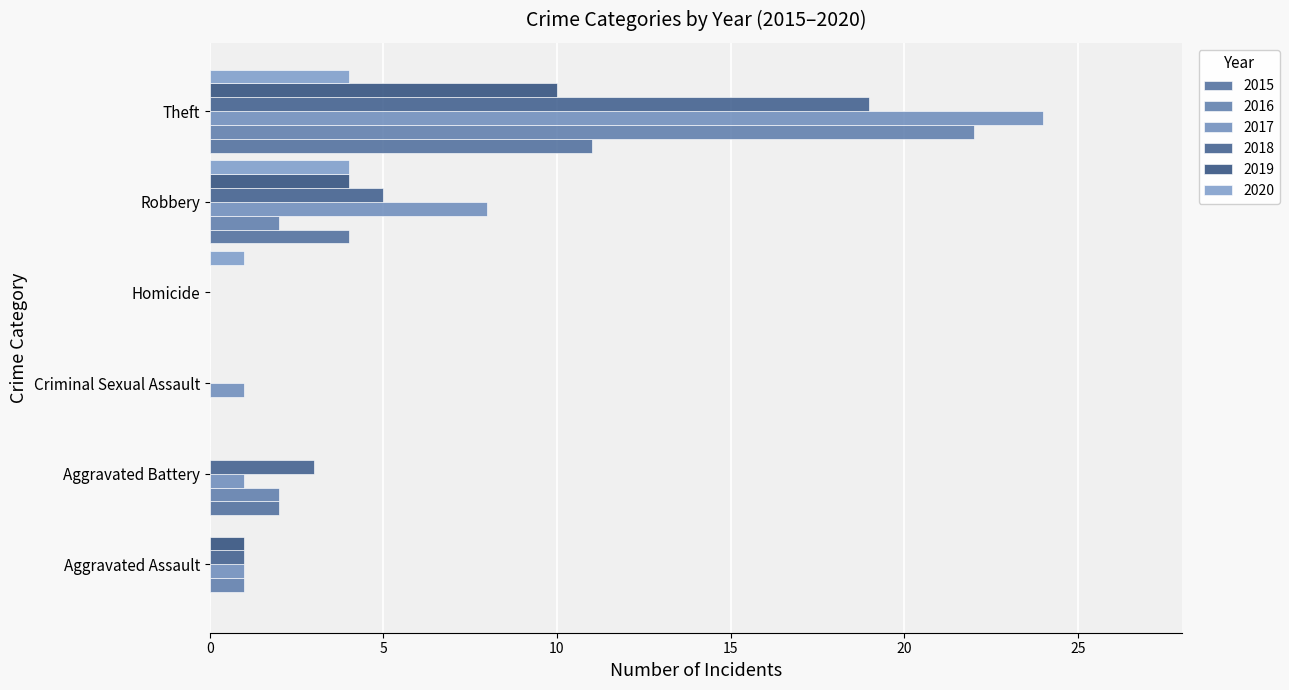

What is the label of the 5th bar from the left?

Robbery